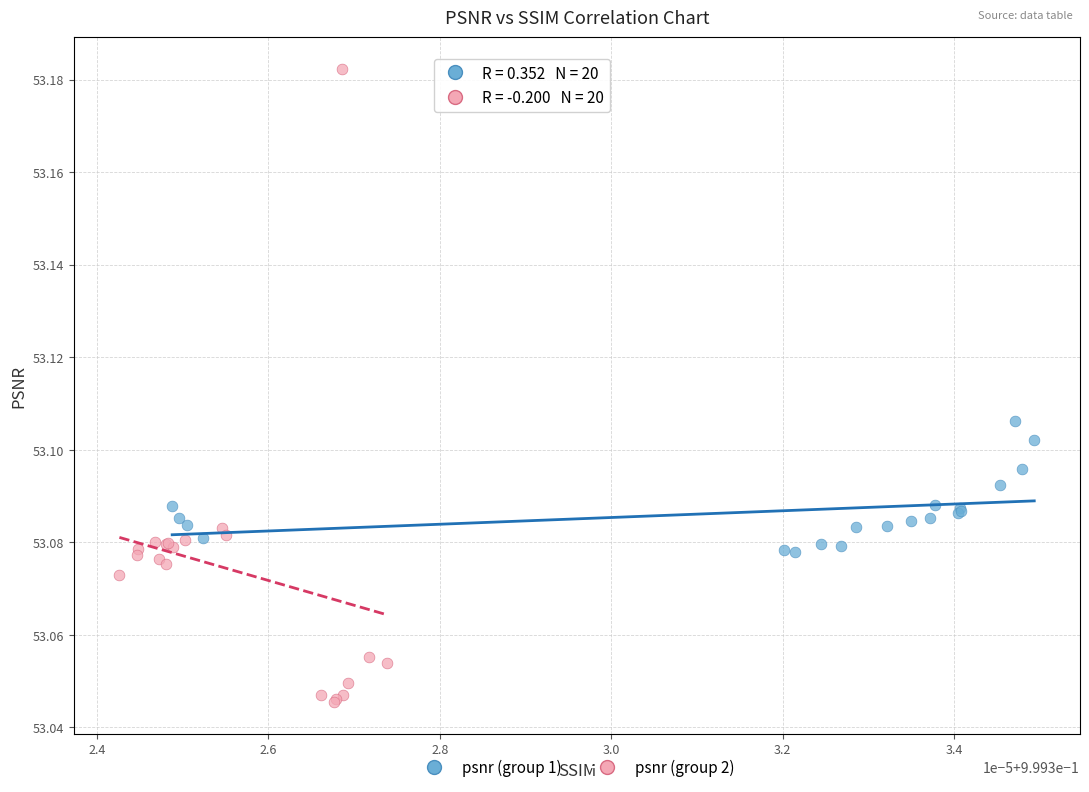

Which series has the widest spread of Y values?

psnr (group 2)